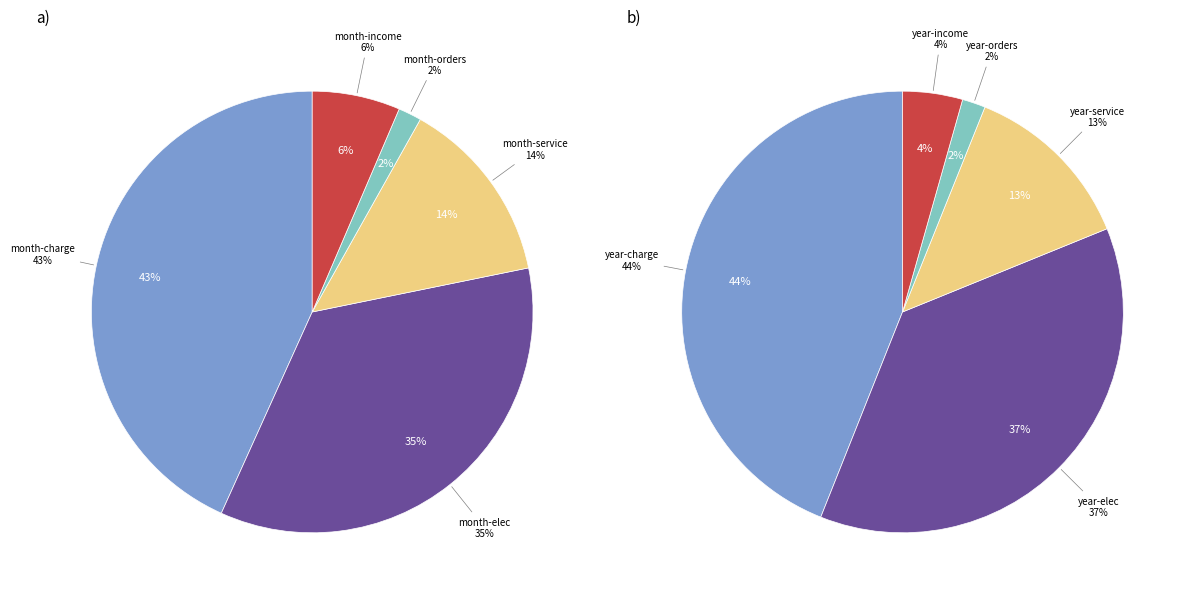

To the nearest percent, what is the difference between the largest and smallest slice percentages?

42%